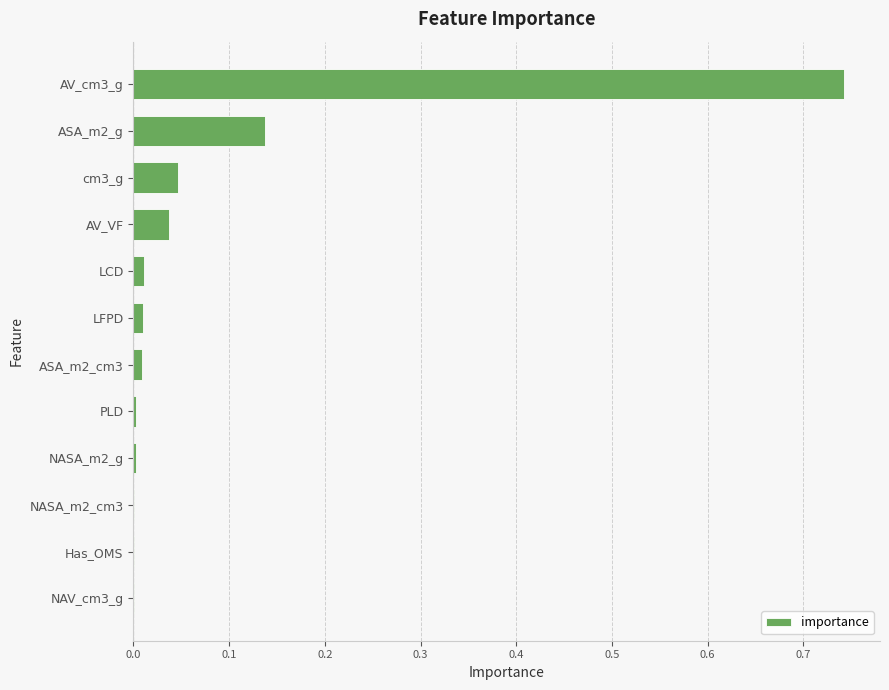

What is the sum of all values?

1.0